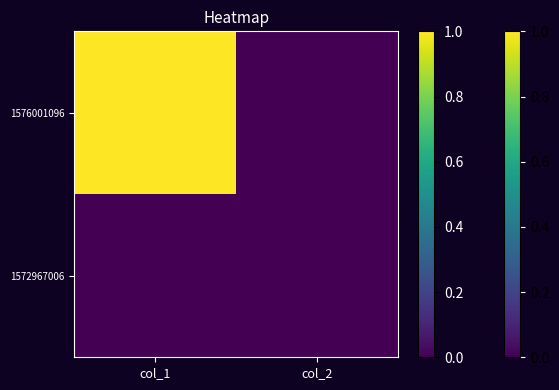

At how many categories does at least one series exceed 0?

1